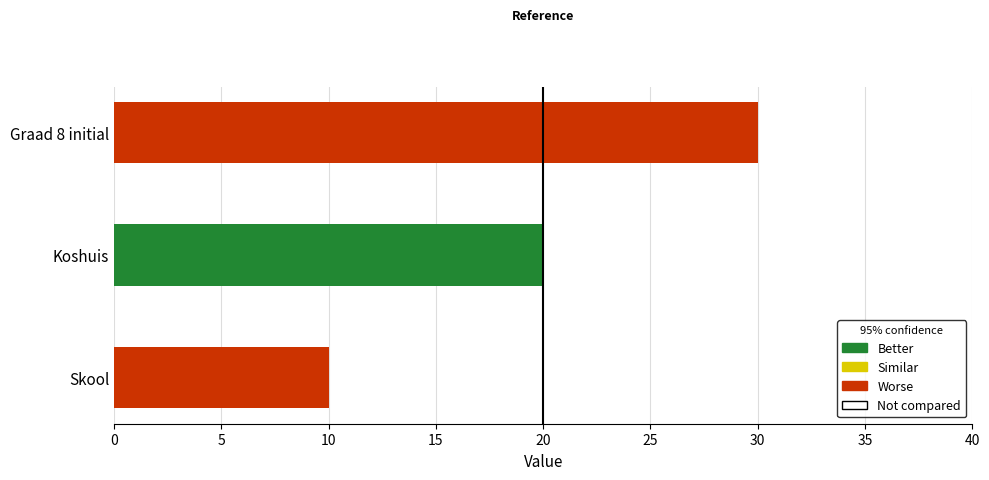

What is the sum of the values at Koshuis and Graad 8 initial?

50